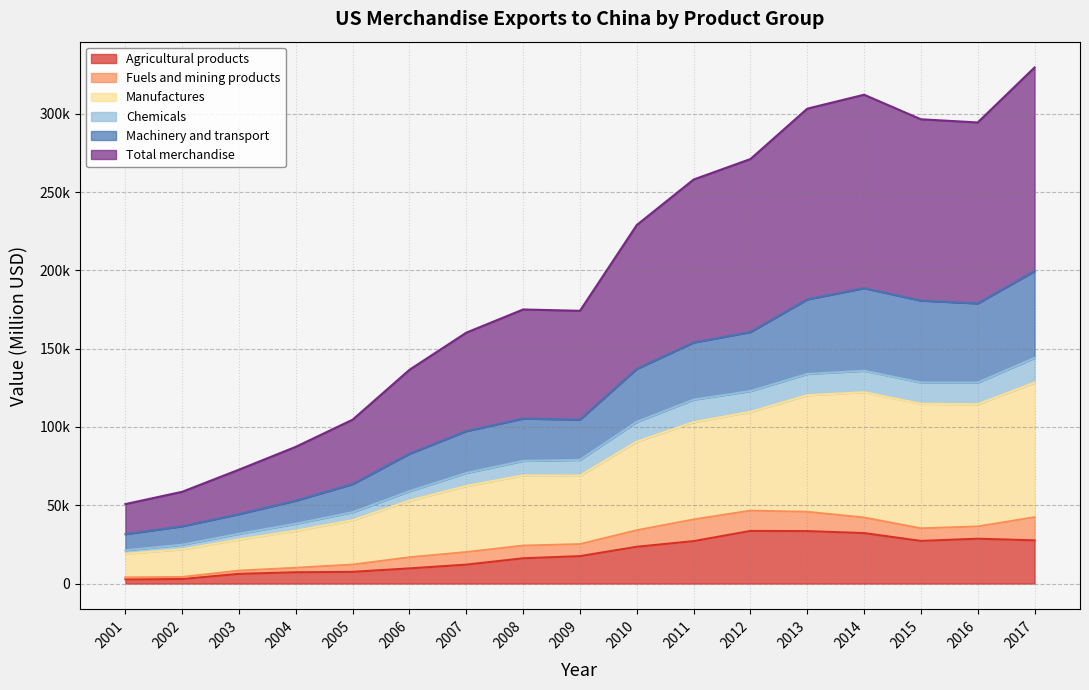

Does the chart have visible grid lines?

Yes